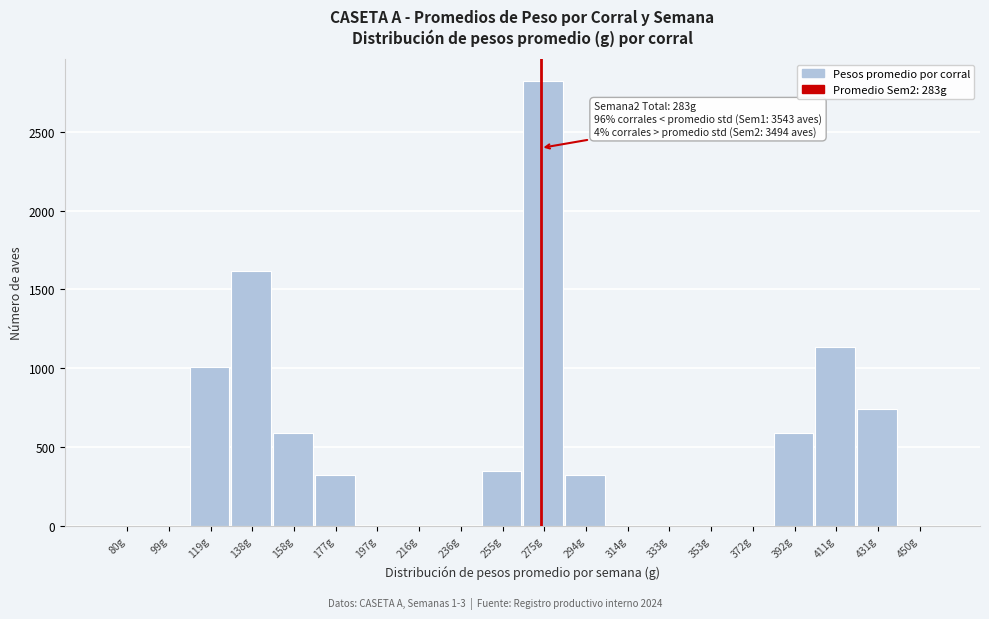

Where is the data nearest to the value 1409?

138g